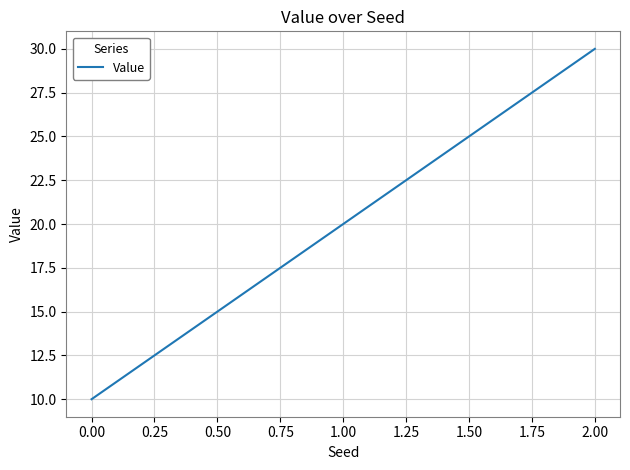

List the labels in order of value, largest first.

2.00, 1.00, 0.00